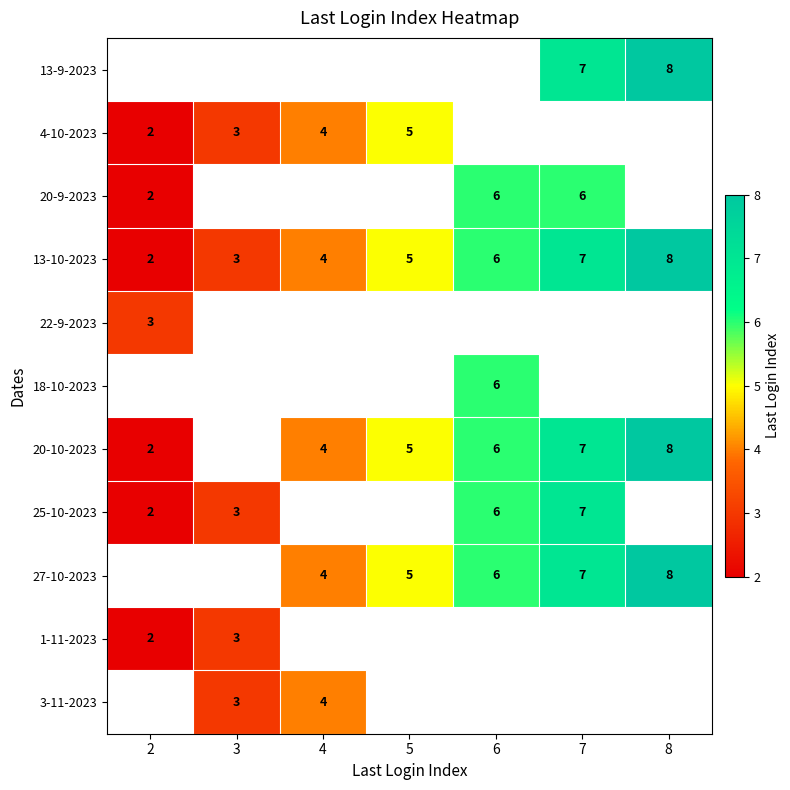

The value of 13-10-2023 at 7 is 7. True or false?

True